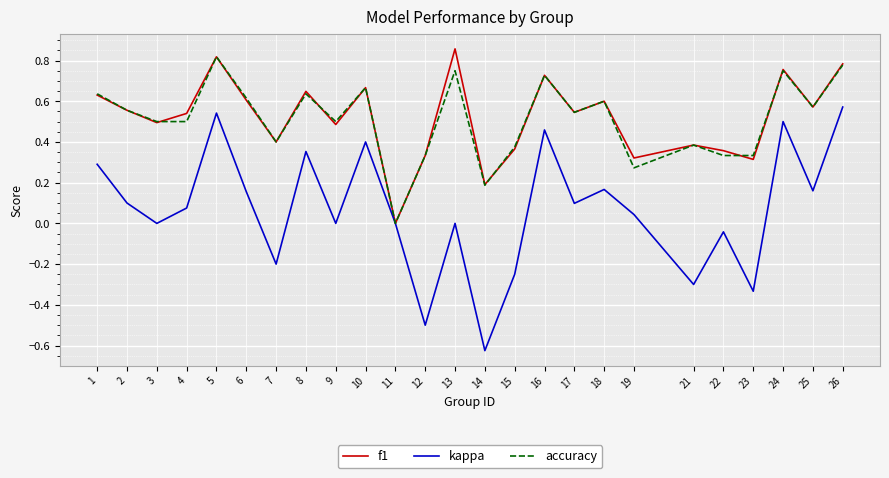

The accuracy series shows 0.2 at 25. True or false?

False